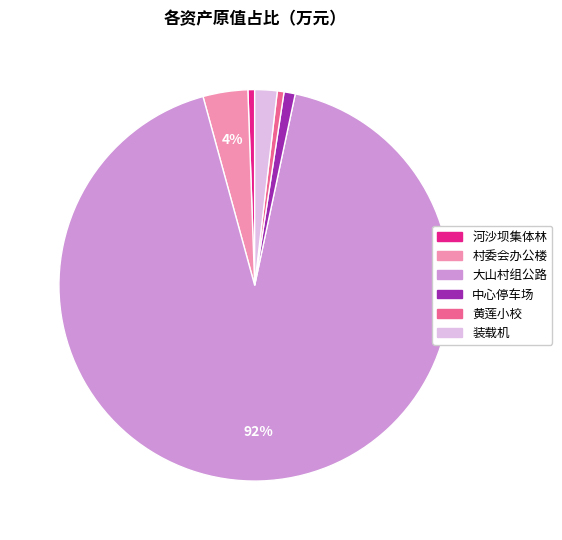

Is it true that 大山村组公路 is 92% of the pie?

True